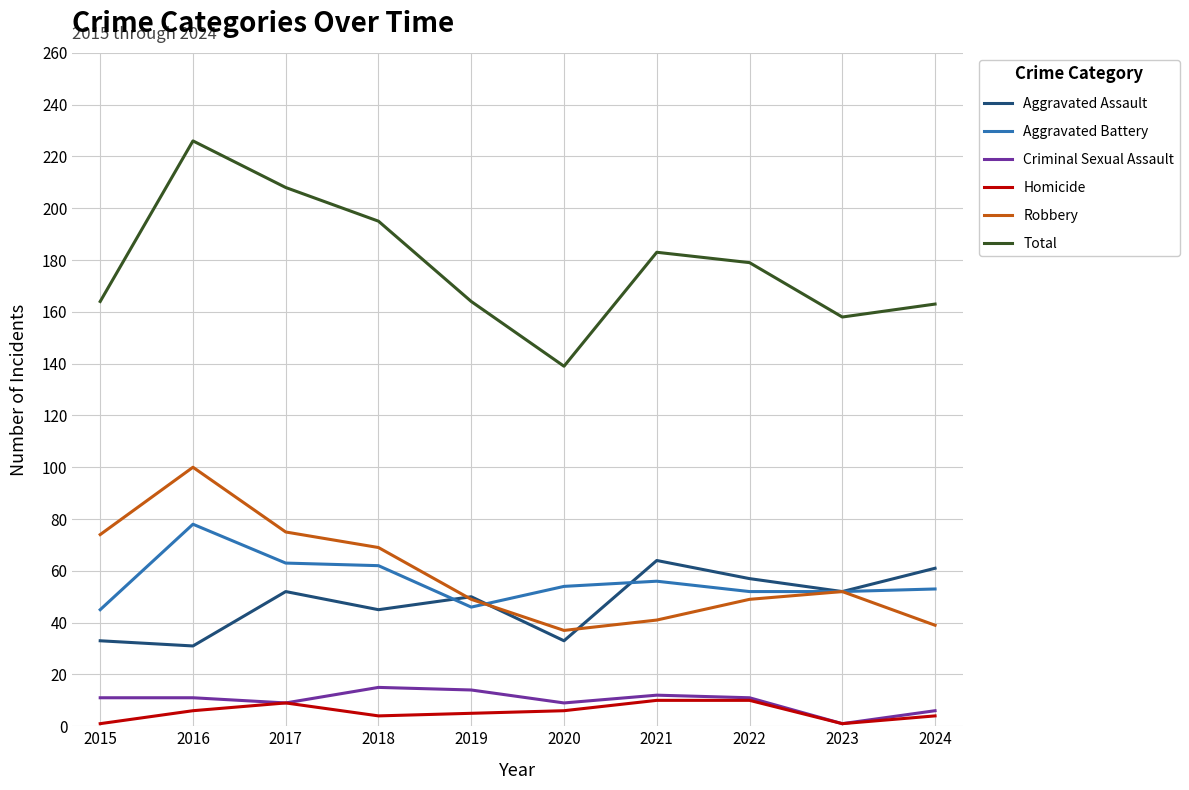

What is the sum of the Homicide values at 2016 and 2023?

7